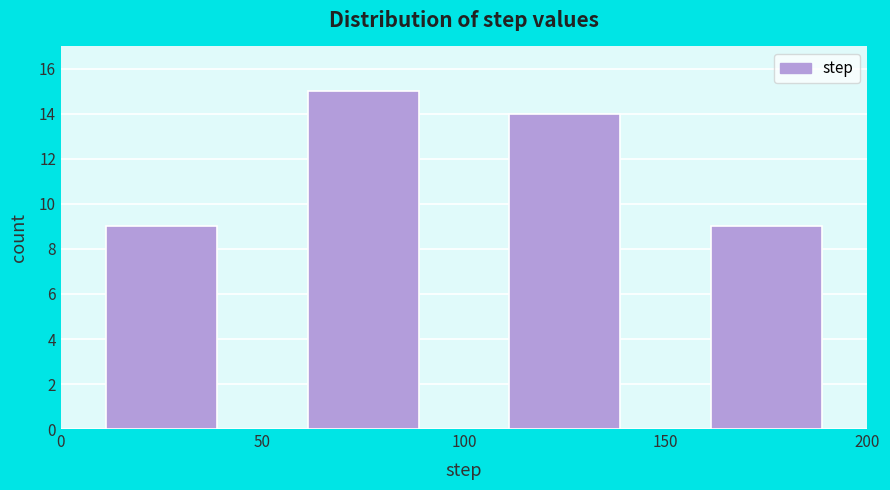

Reading left to right, transcribe this chart: for each bar, give the range it covers on the x-axis and its height. The values are not printed on the chart, so give them approximately, as read against the axis.

0 to 50: 9
50 to 100: 15
100 to 150: 14
150 to 200: 9